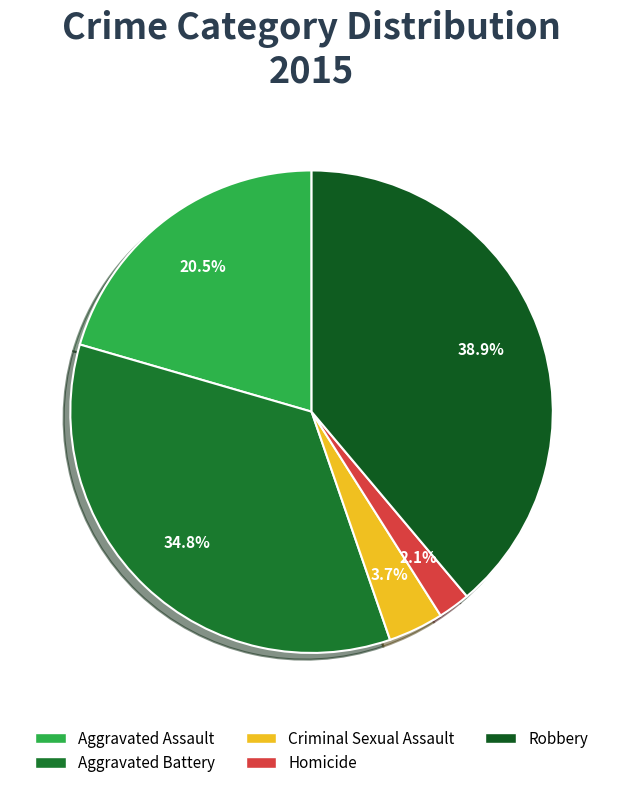

Rank the categories by value from lowest to highest.

Homicide, Criminal Sexual Assault, Aggravated Assault, Aggravated Battery, Robbery